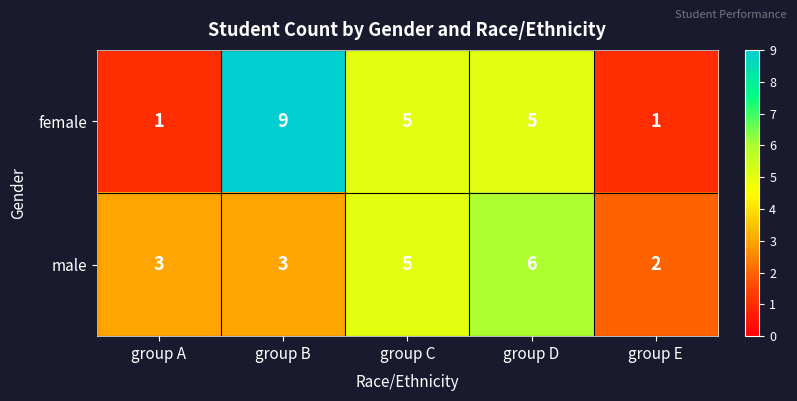

Count the number of categories in the chart.

5